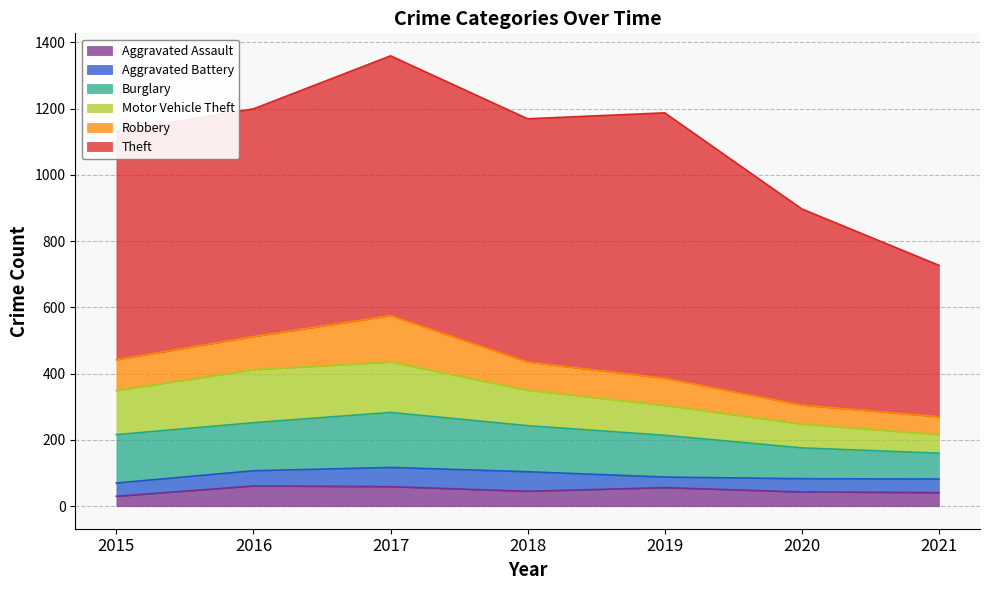

List the labels in order of Aggravated Assault value, smallest first.

2015, 2021, 2020, 2018, 2019, 2017, 2016